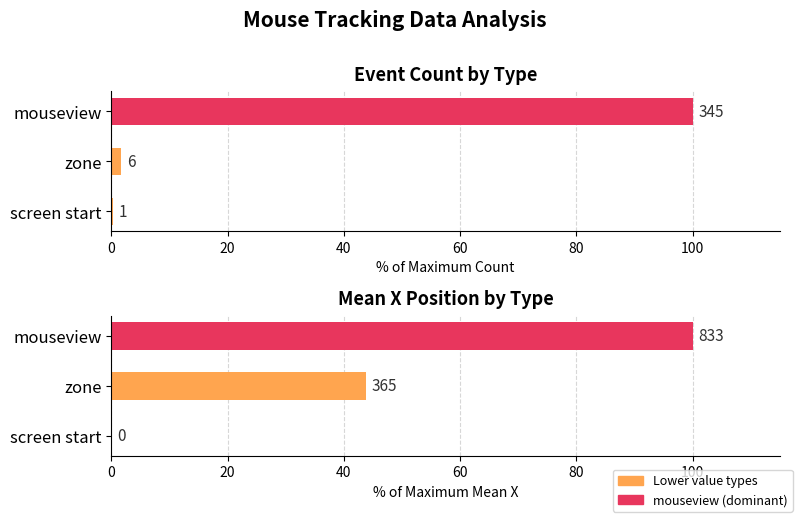

Count the number of data series in this chart.

2